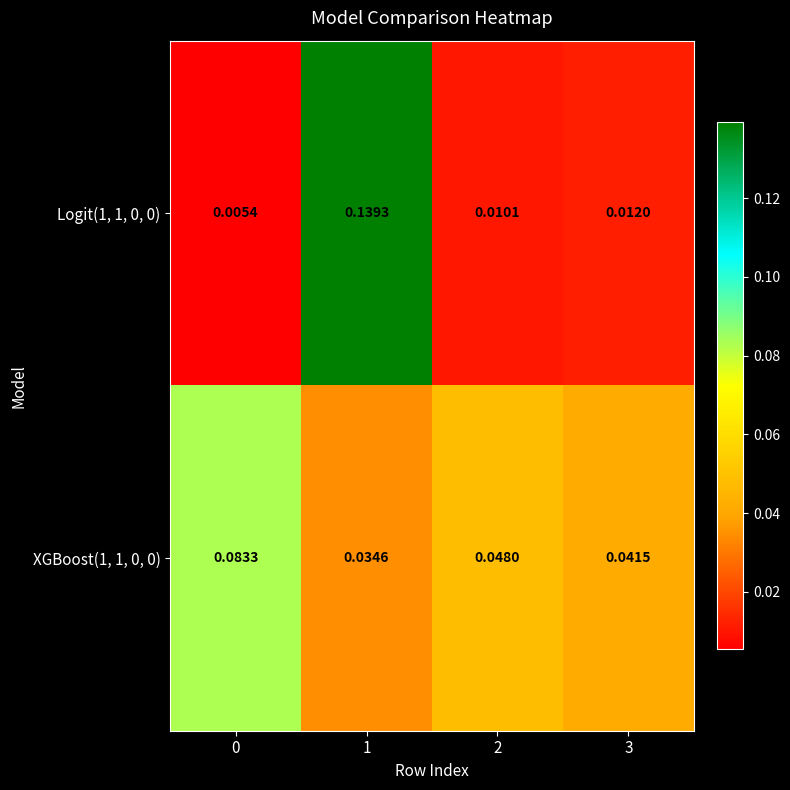

Is the value of XGBoost(1, 1, 0, 0) at 2 greater than the value of Logit(1, 1, 0, 0) at 3?

Yes